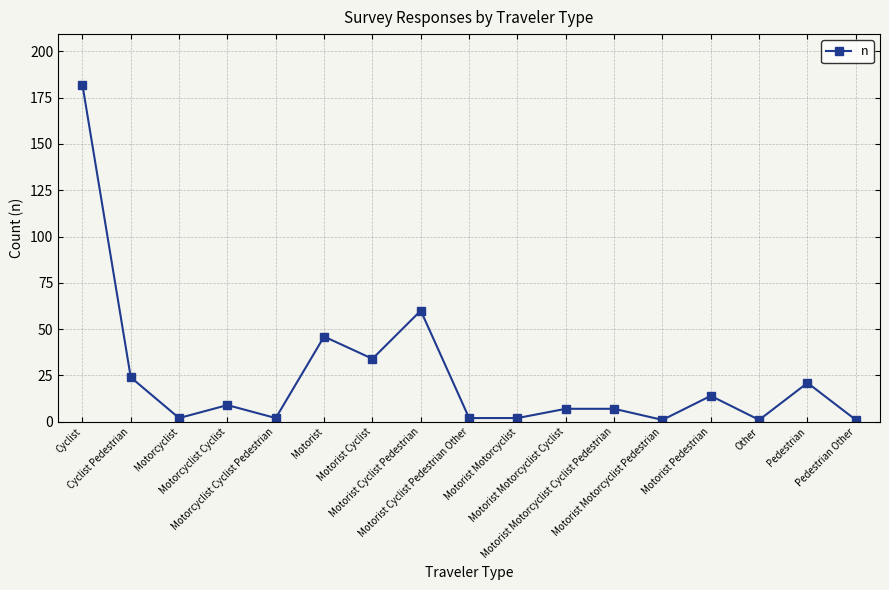

What is the sum of all values?

415